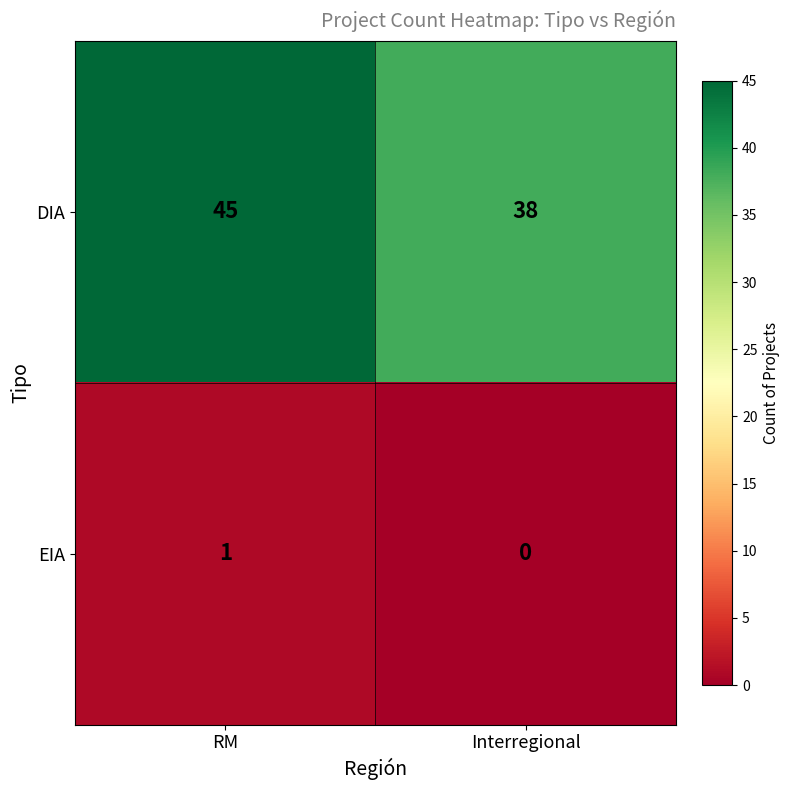

Is the value of DIA at RM greater than the value of EIA at Interregional?

Yes